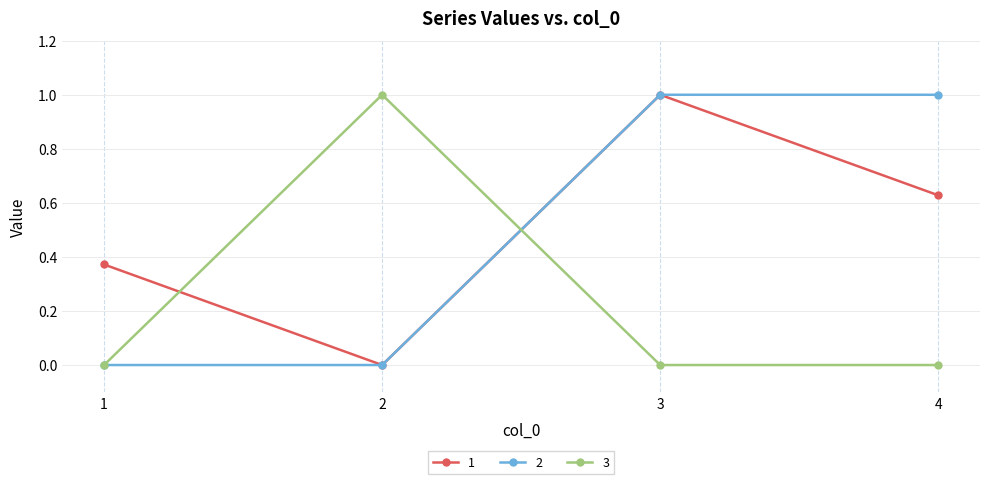

What is the sum of all 1 values?

2.0